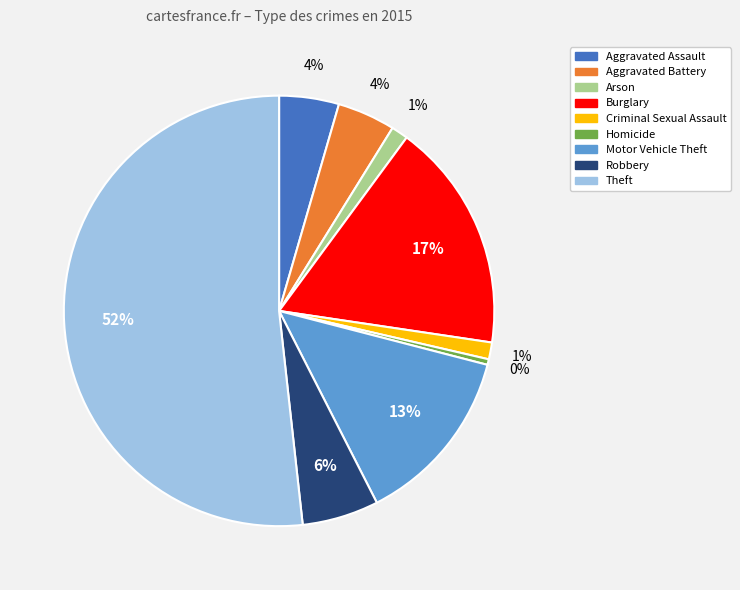

To the nearest percent, what is the difference between the Aggravated Assault and Homicide slice percentages?

4%